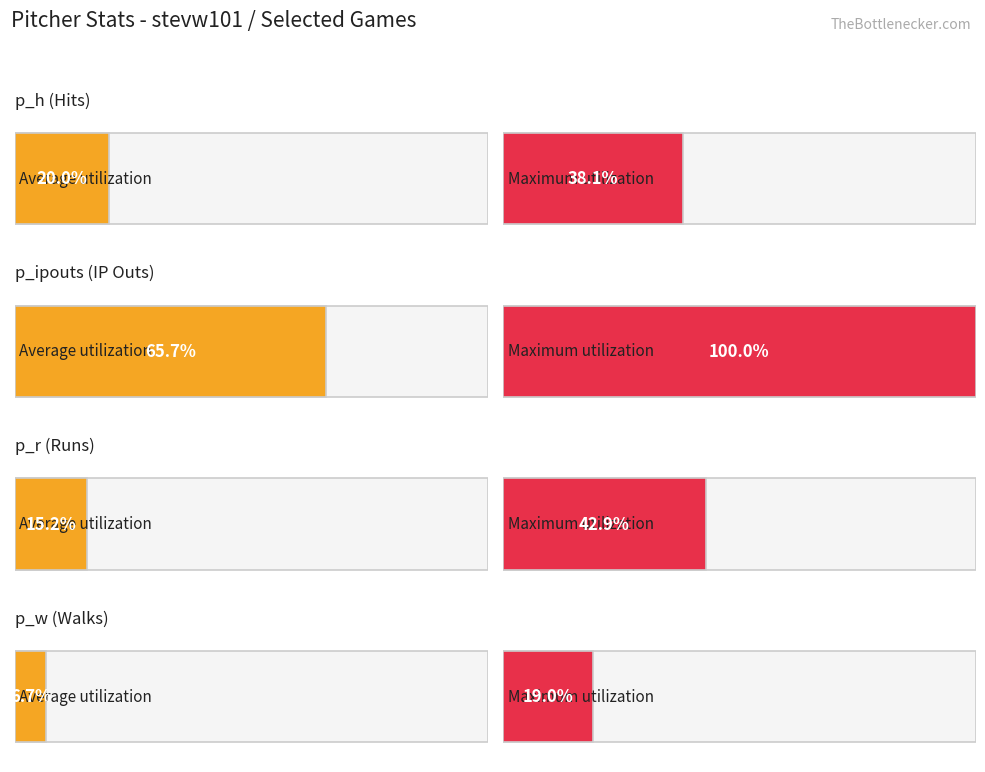

Rank the series by their maximum value, from lowest to highest.

p_w, p_h, p_r, p_ipouts